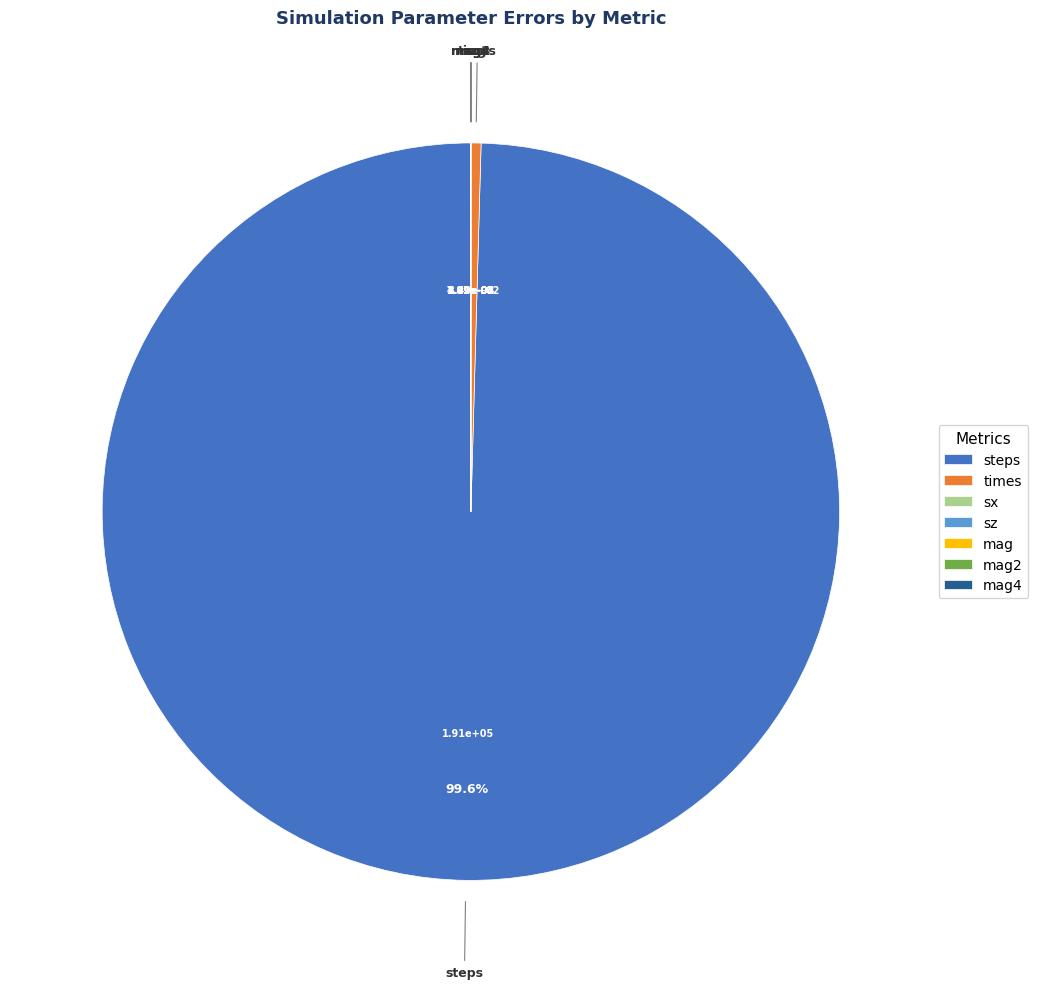

Which slice is the largest?

steps